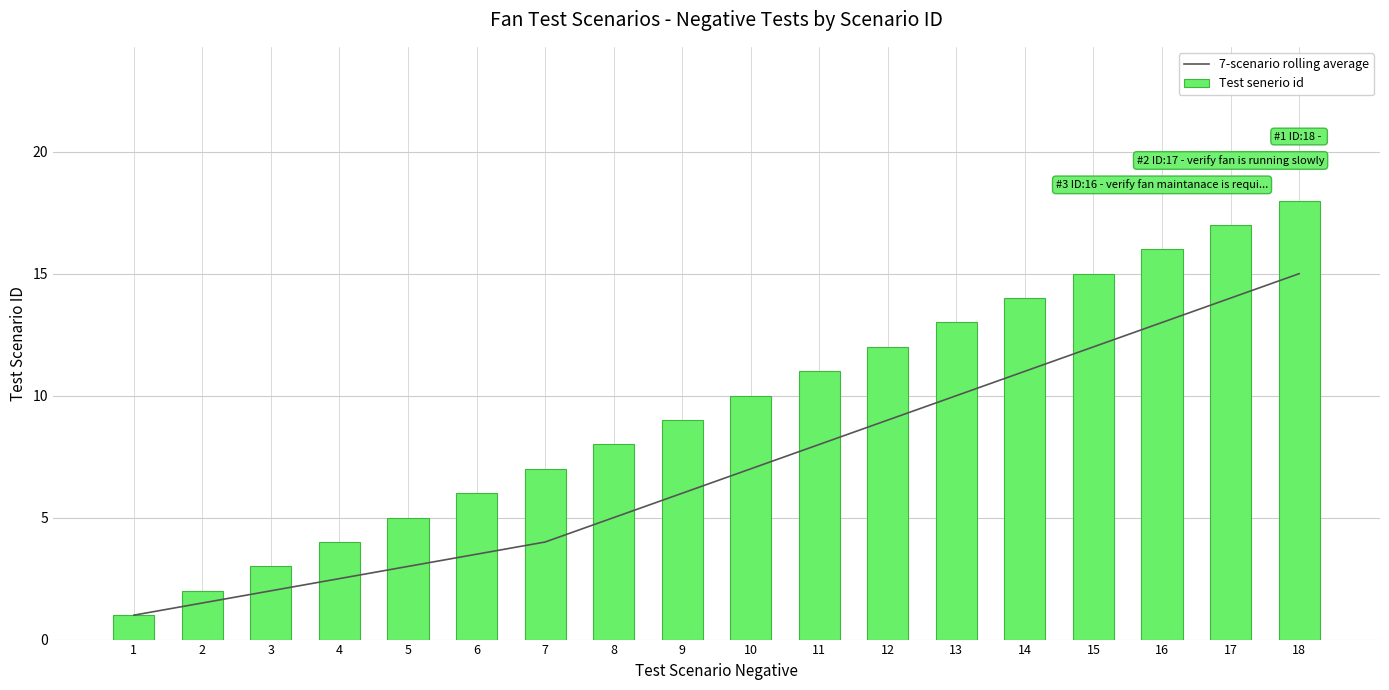

Rank the categories by Test senerio id value from highest to lowest.

18, 17, 16, 15, 14, 13, 12, 11, 10, 9, 8, 7, 6, 5, 4, 3, 2, 1